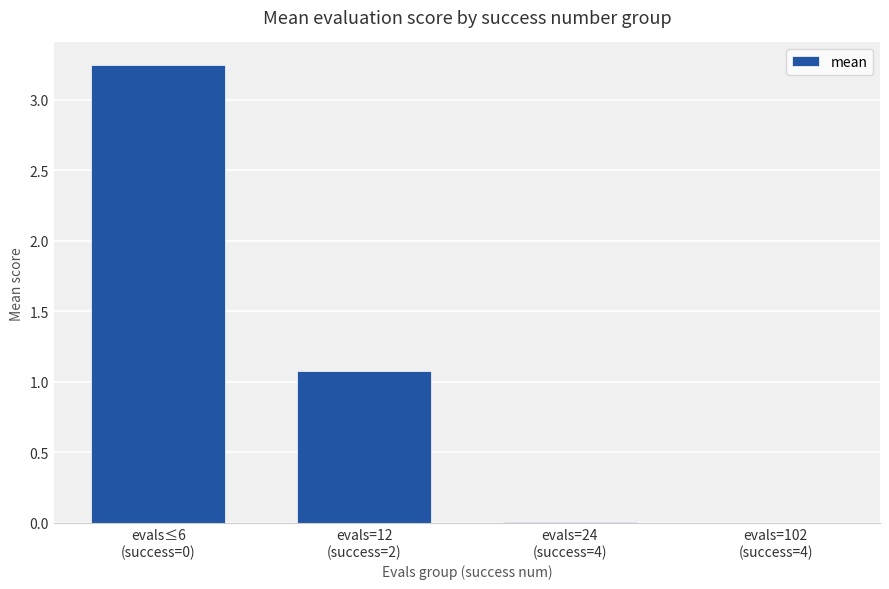

What is the average value?

1.1